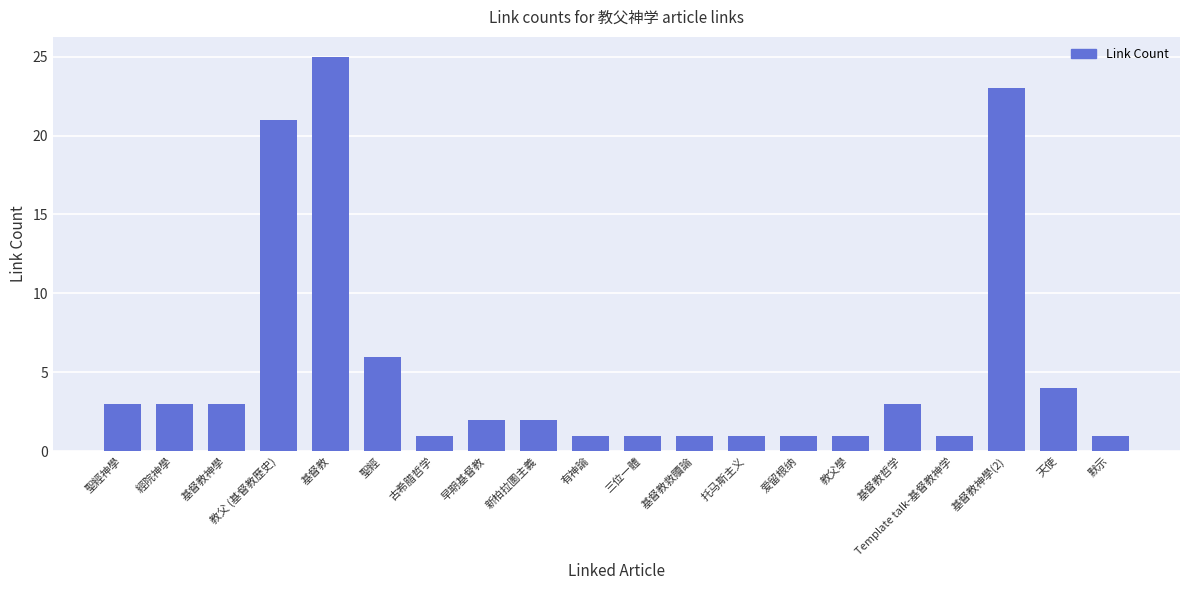

At which category does the chart reach its peak across all series?

基督教